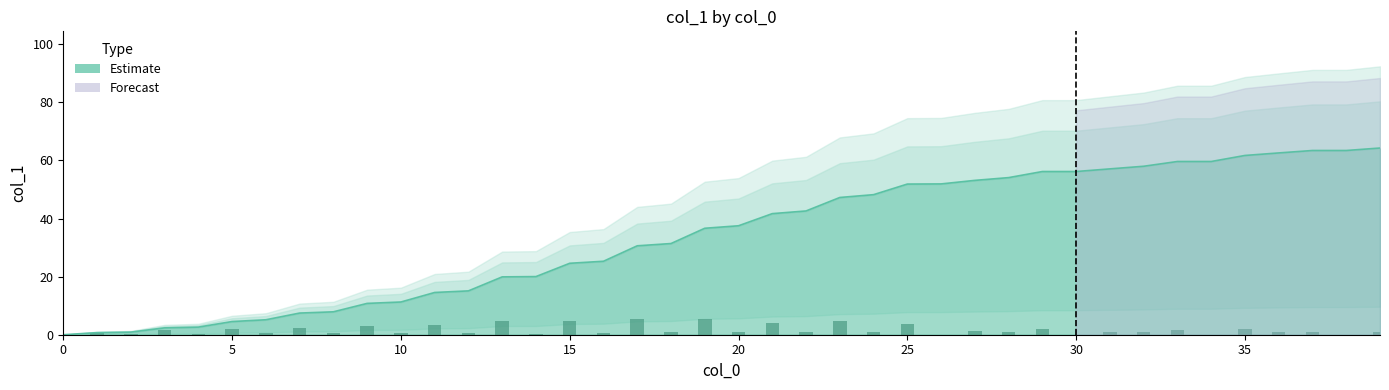

Approximately how many times larger is the value at 7 compared to 21?

0.2